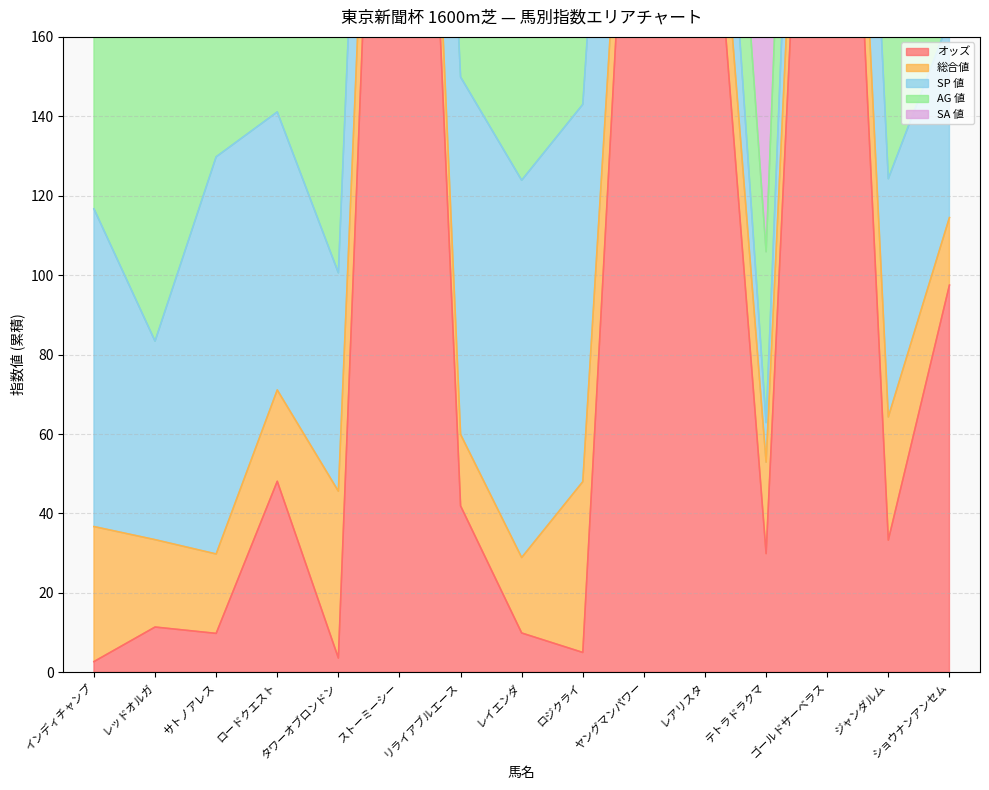

Reading right to left, what are all the values shown in this chart?

オッズ: ショウナンアンセム=97.5	ジャンダルム=33.3	ゴールドサーベラス=358.4	テトラドラクマ=29.9	レアリスタ=227.3	ヤングマンパワー=290.8	ロジクライ=5.0	レイエンダ=9.9	リライアブルエース=41.9	ストーミーシー=399.0	タワーオブロンドン=3.6	ロードクエスト=48.1	サトノアレス=9.8	レッドオルガ=11.4	インディチャンプ=2.7
総合値: ショウナンアンセム=17.0	ジャンダルム=31.0	ゴールドサーベラス=20.0	テトラドラクマ=23.0	レアリスタ=20.0	ヤングマンパワー=8.0	ロジクライ=43.0	レイエンダ=19.0	リライアブルエース=18.0	ストーミーシー=11.0	タワーオブロンドン=42.0	ロードクエスト=23.0	サトノアレス=20.0	レッドオルガ=22.0	インディチャンプ=34.0
SP 値: ショウナンアンセム=50.0	ジャンダルム=60.0	ゴールドサーベラス=65.0	テトラドラクマ=10.0	レアリスタ=40.0	ヤングマンパワー=75.0	ロジクライ=95.0	レイエンダ=95.0	リライアブルエース=90.0	ストーミーシー=60.0	タワーオブロンドン=55.0	ロードクエスト=70.0	サトノアレス=100.0	レッドオルガ=50.0	インディチャンプ=80.0
AG 値: ショウナンアンセム=54.0	ジャンダルム=73.0	ゴールドサーベラス=58.0	テトラドラクマ=43.0	レアリスタ=35.0	ヤングマンパワー=49.0	ロジクライ=53.0	レイエンダ=65.0	リライアブルエース=80.0	ストーミーシー=53.0	タワーオブロンドン=96.0	ロードクエスト=62.0	サトノアレス=100.0	レッドオルガ=93.0	インディチャンプ=91.0
SA 値: ショウナンアンセム=130.0	ジャンダルム=115.0	ゴールドサーベラス=122.0	テトラドラクマ=112.0	レアリスタ=109.0	ヤングマンパワー=113.0	ロジクライ=136.0	レイエンダ=127.0	リライアブルエース=132.0	ストーミーシー=109.0	タワーオブロンドン=121.0	ロードクエスト=116.0	サトノアレス=129.0	レッドオルガ=124.0	インディチャンプ=123.0